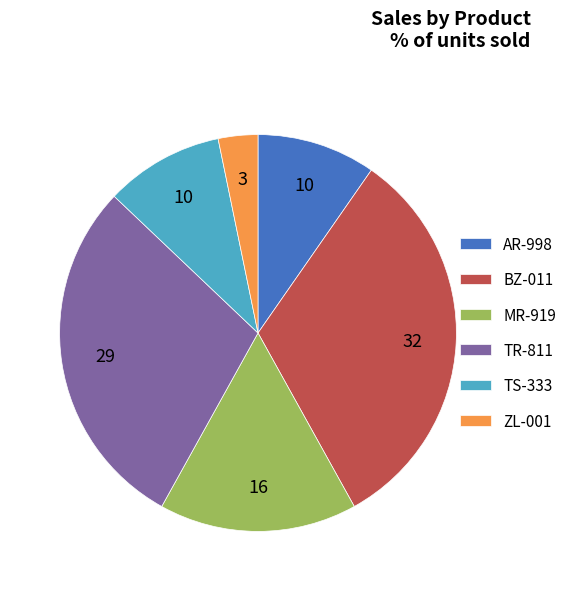

Which slice is the largest?

BZ-011